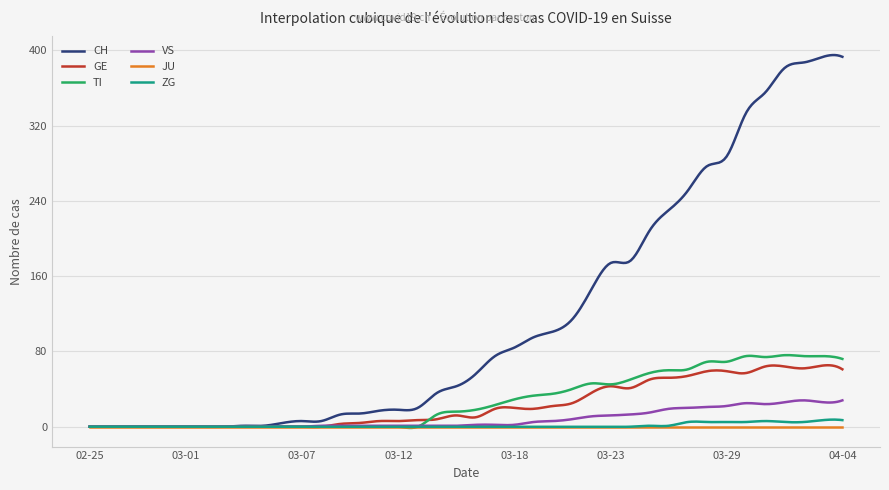

What is the maximum value for VS?

28.0